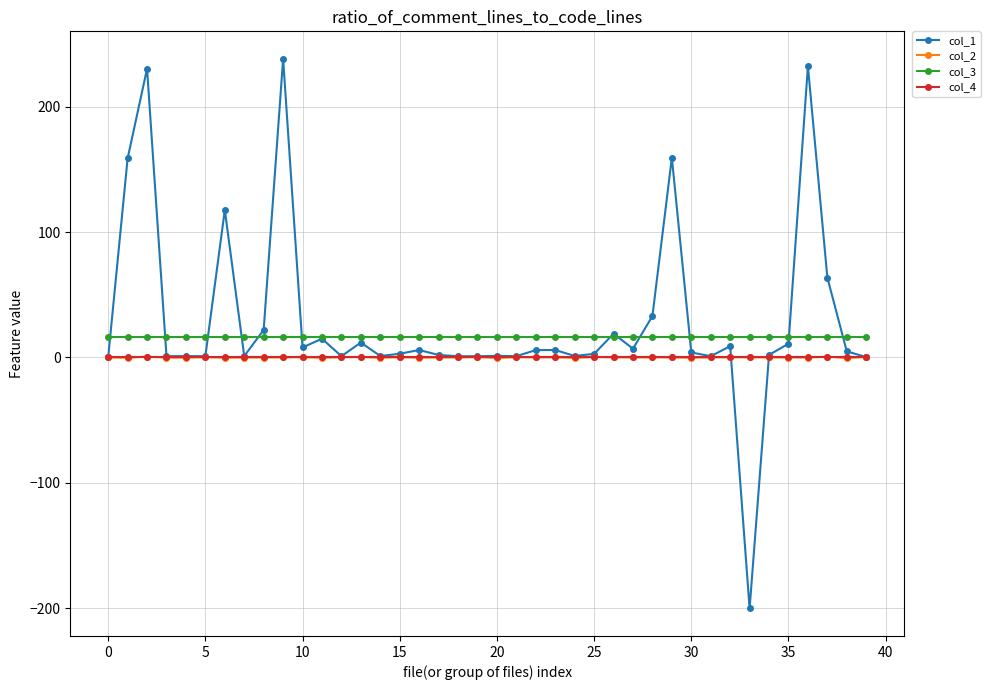

What is the difference between the maximum and minimum values in the col_1 series?

438.4